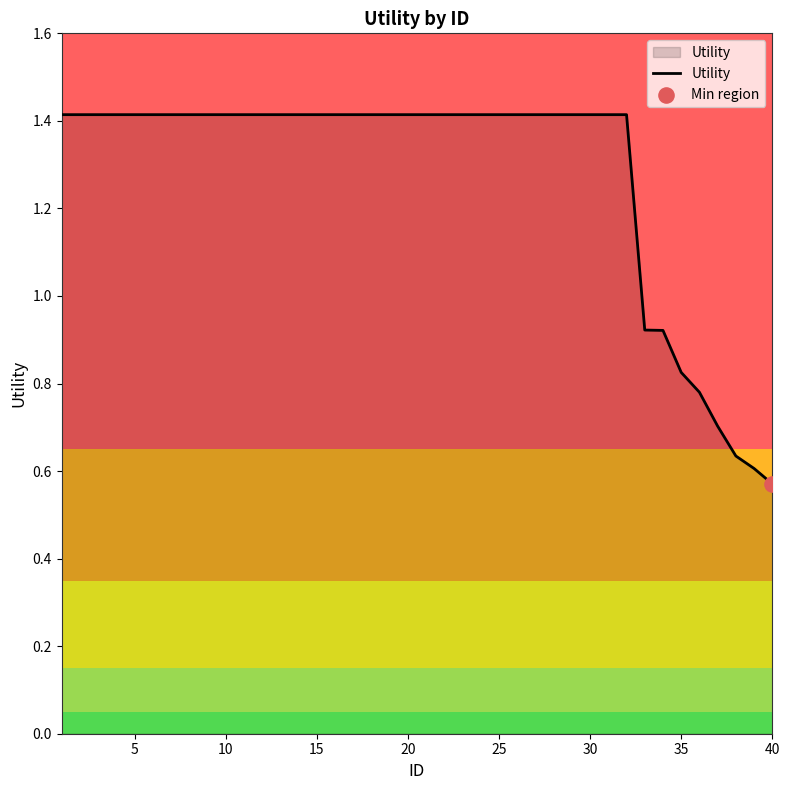

What is the maximum value shown in the chart?

1.4